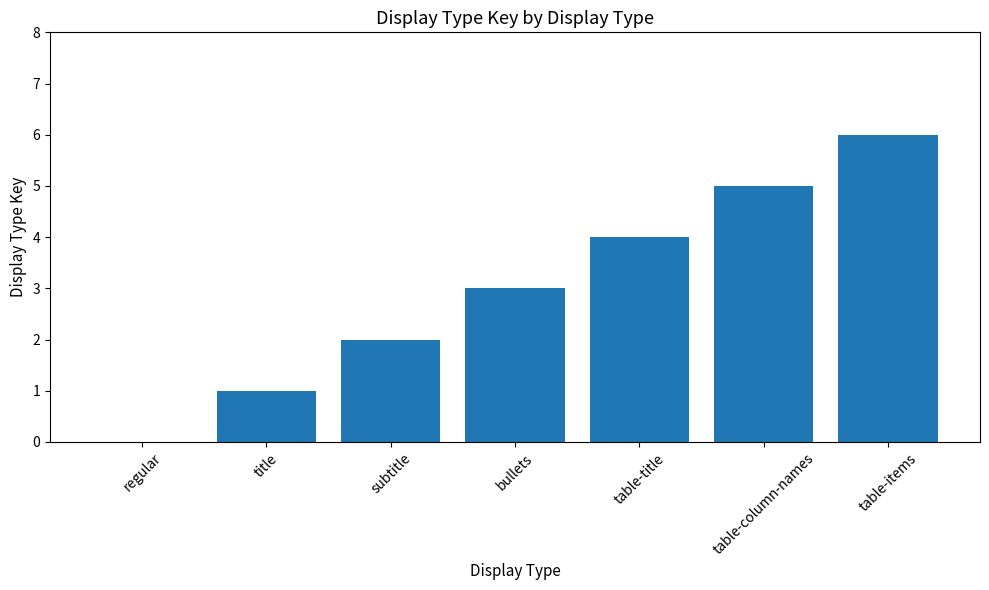

The value at regular is 2. True or false?

False